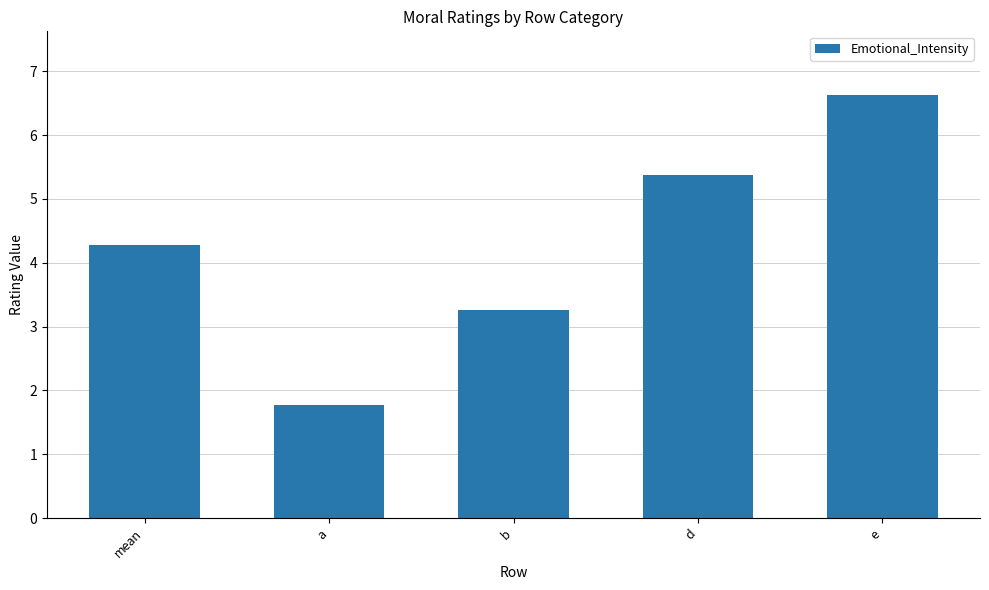

How many series are shown in this chart?

1